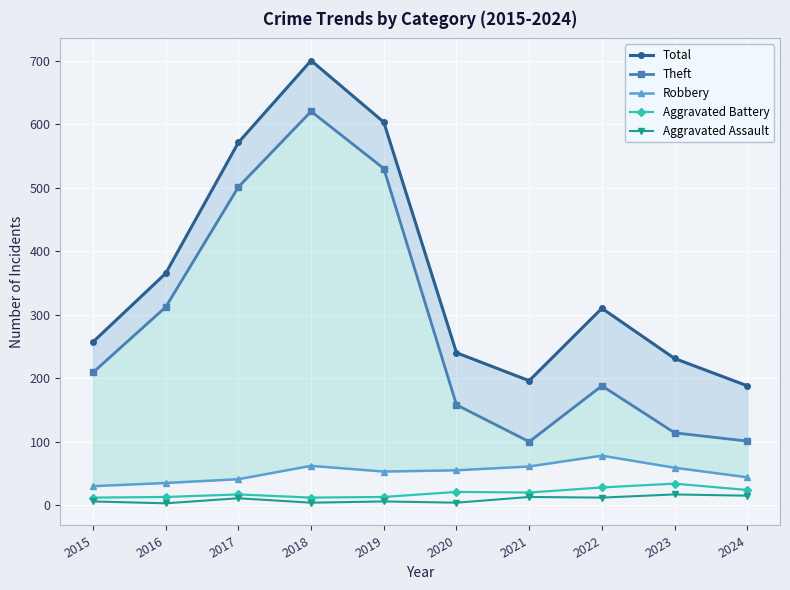

Is the value of Theft at 2015 greater than the value of Aggravated Assault at 2022?

Yes